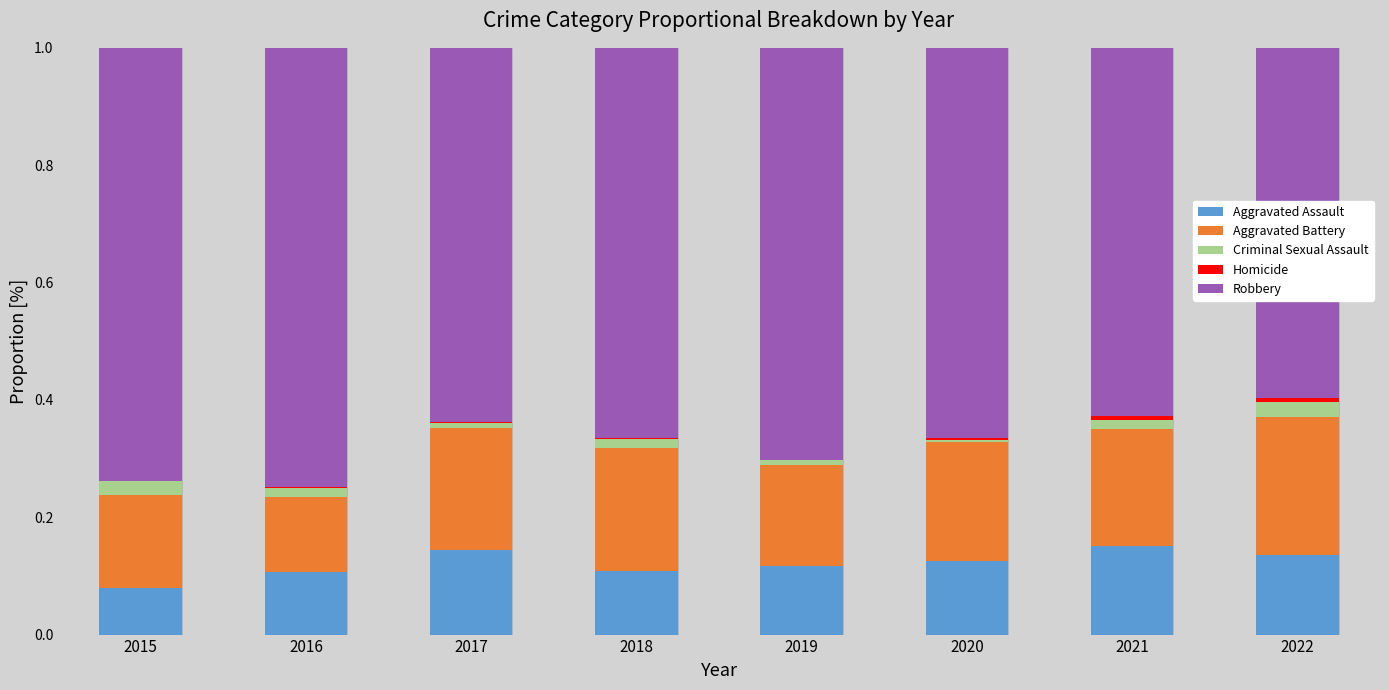

What is the sum of all Aggravated Assault values?

1.0